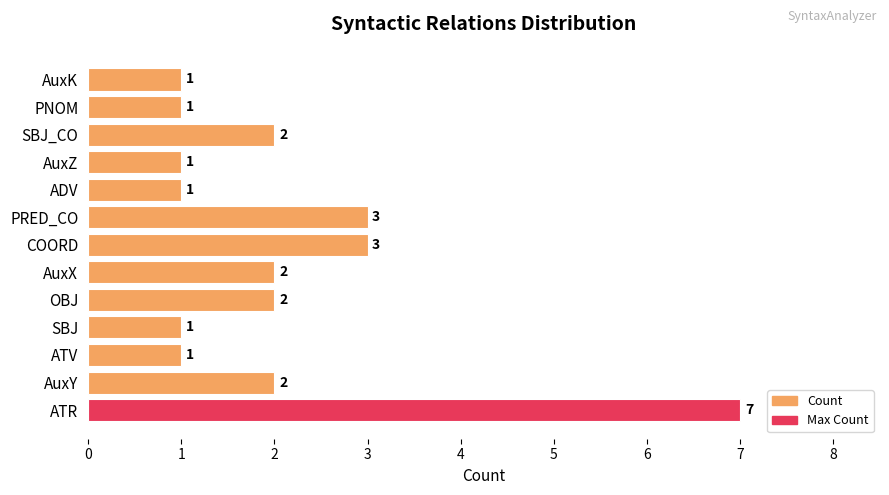

Is it true that the value at AuxY is 2?

True